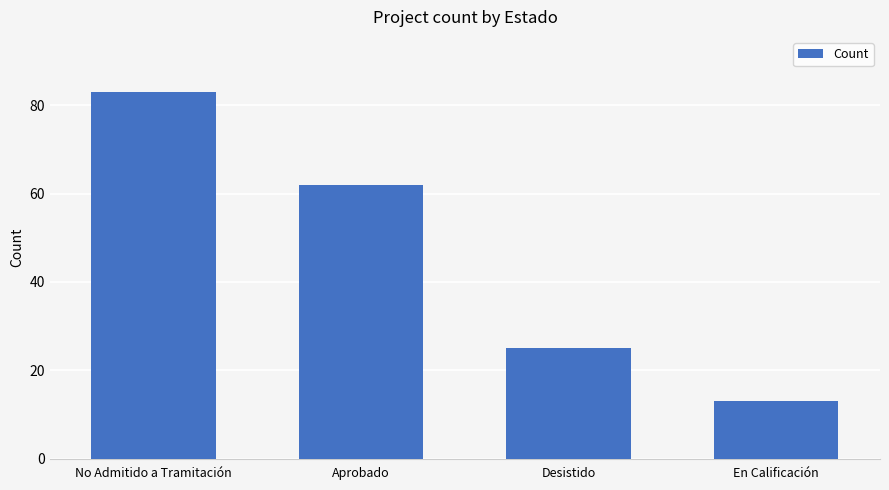

List the labels in order of value, smallest first.

En Calificación, Desistido, Aprobado, No Admitido a Tramitación